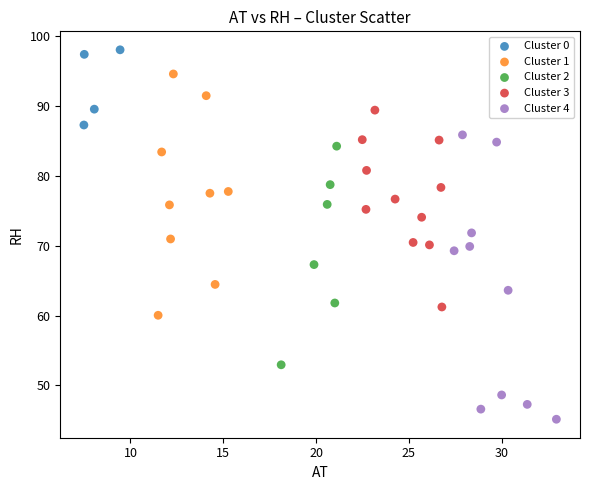

Which series reaches the maximum Y coordinate?

Cluster 0